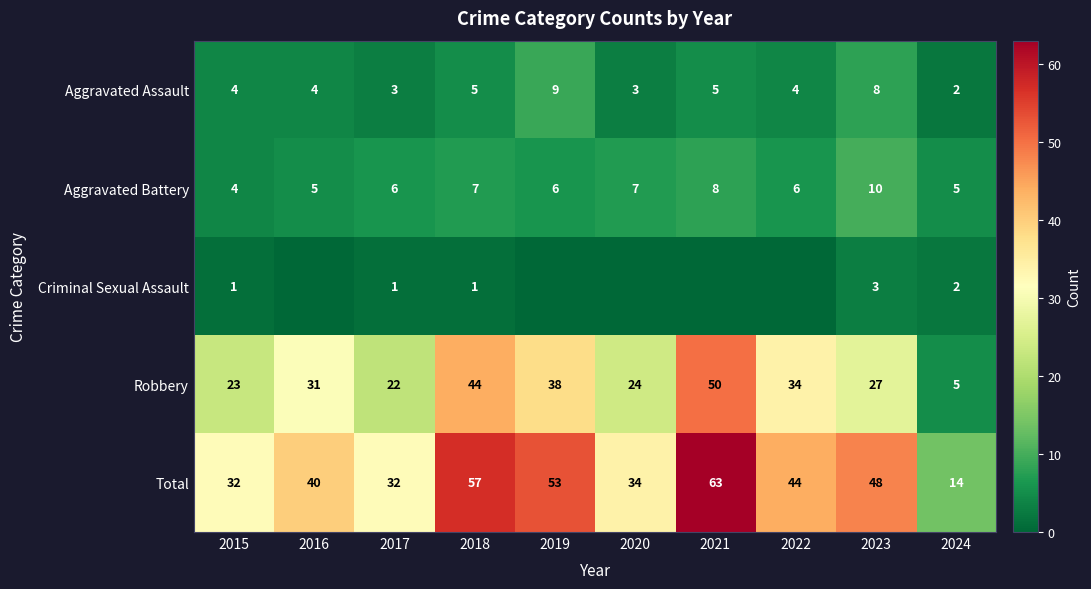

Which label corresponds to the largest value in the chart?

2021